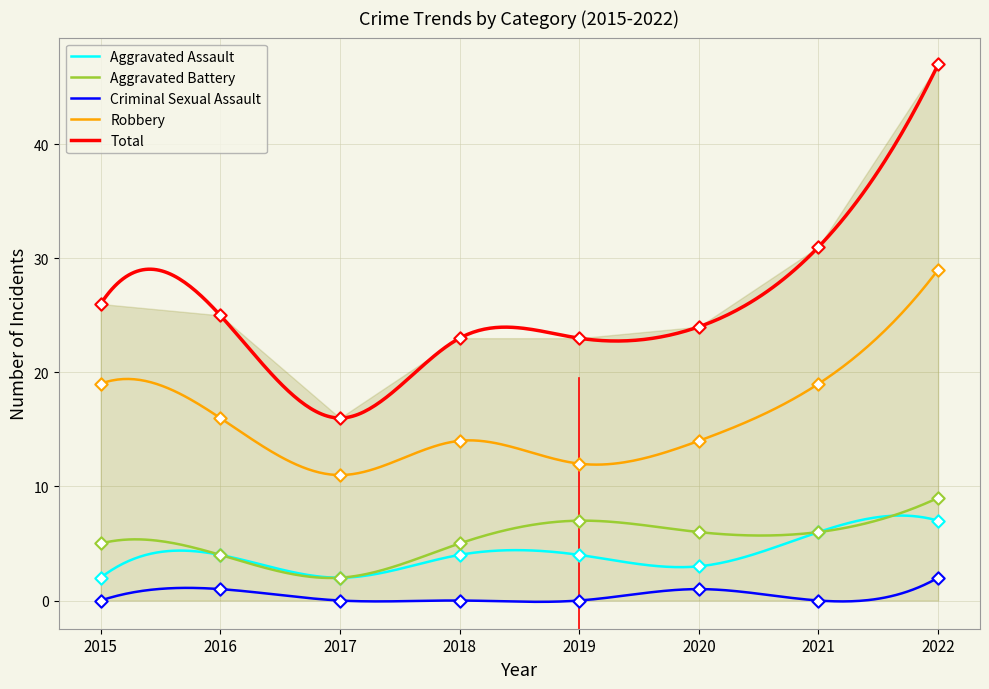

Which series has the largest Y range (max minus min)?

Total